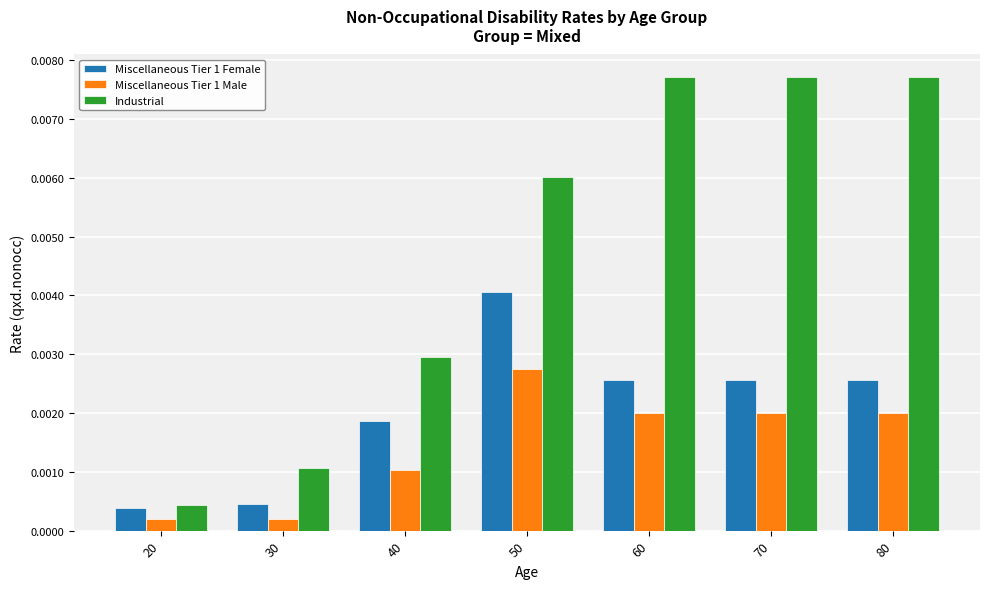

Rank the series at 30 from highest to lowest value.

Industrial, Miscellaneous Tier 1 Female, Miscellaneous Tier 1 Male